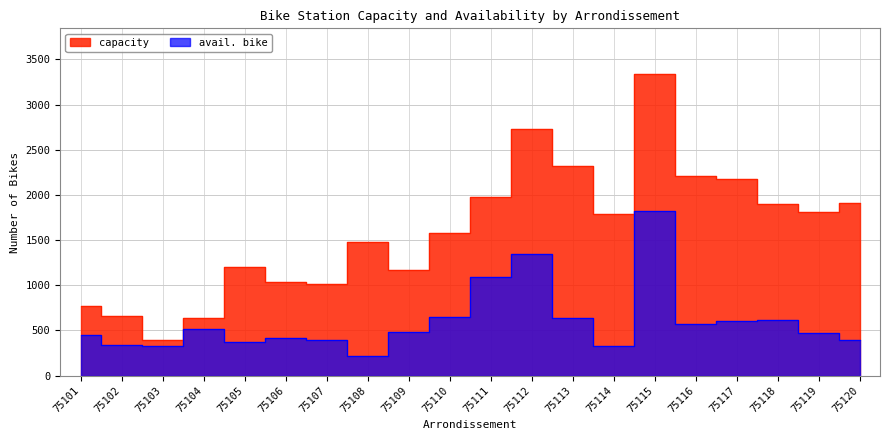

Is it true that capacity equals 1146 at 75120?

False